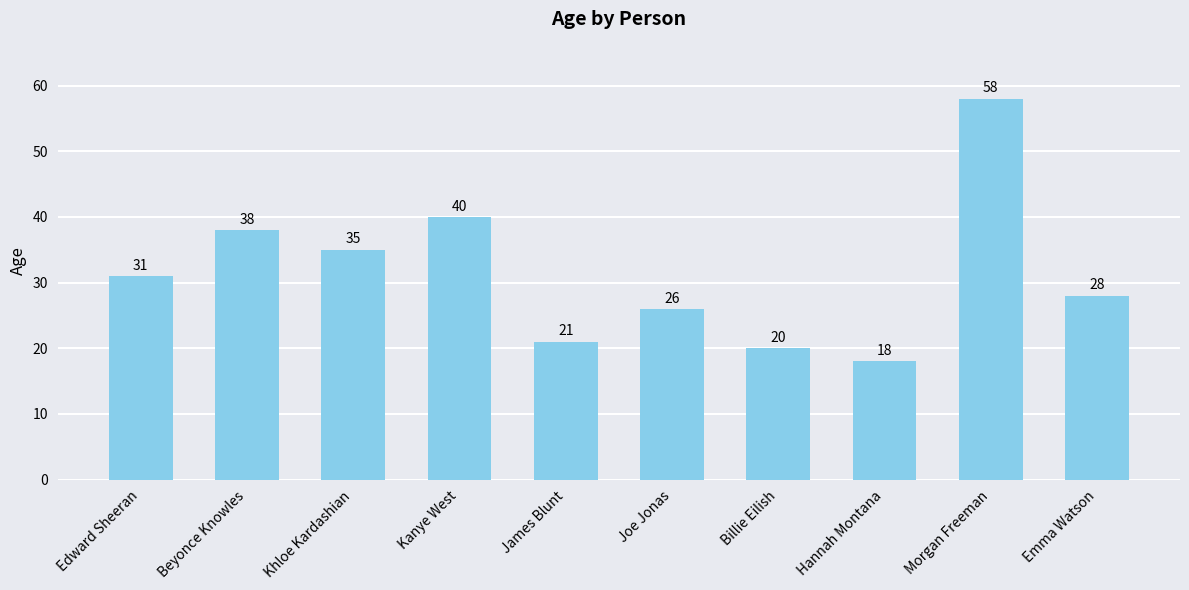

Rank the categories by value from highest to lowest.

Morgan Freeman, Kanye West, Beyonce Knowles, Khloe Kardashian, Edward Sheeran, Emma Watson, Joe Jonas, James Blunt, Billie Eilish, Hannah Montana